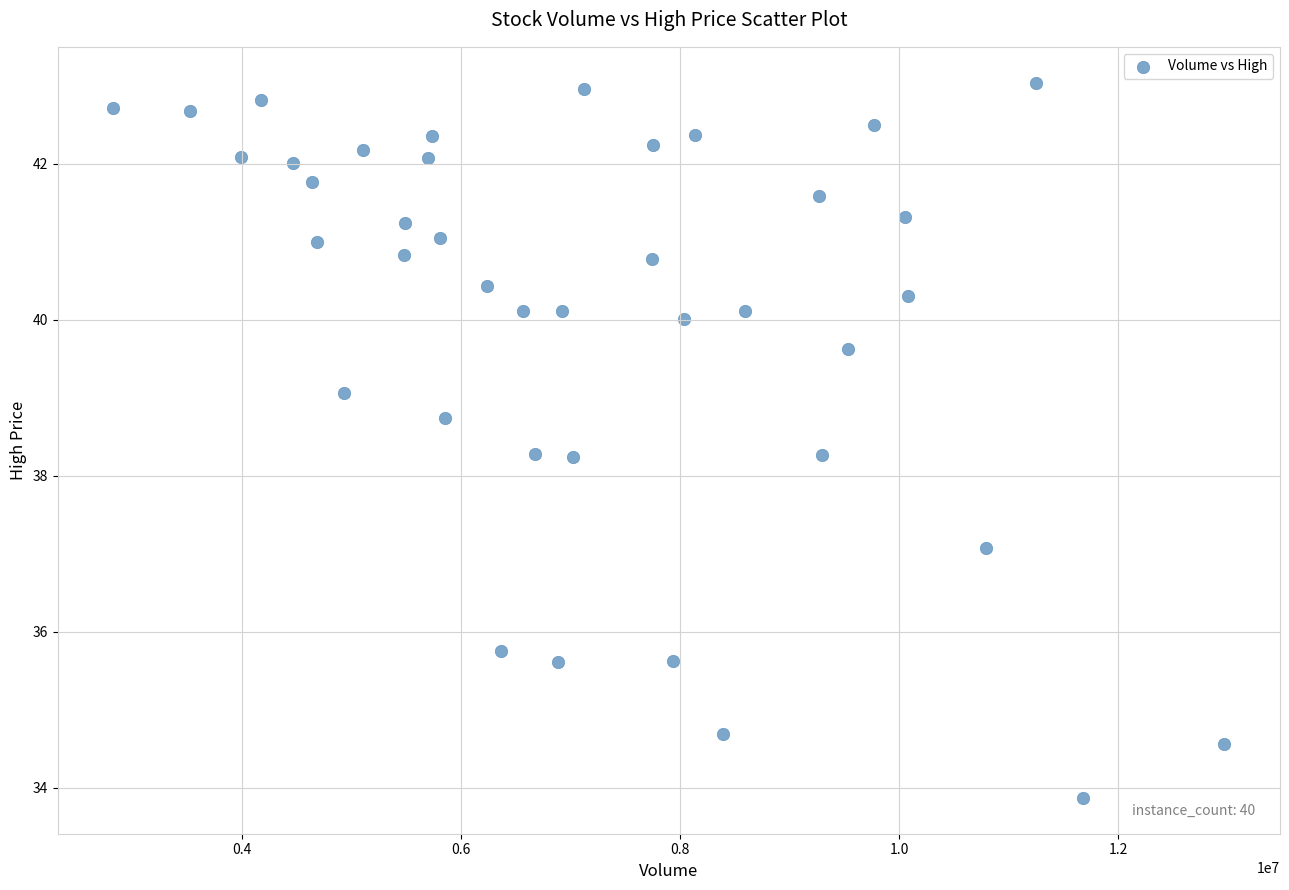

What is the range of X values (max minus min)?

10144000.0